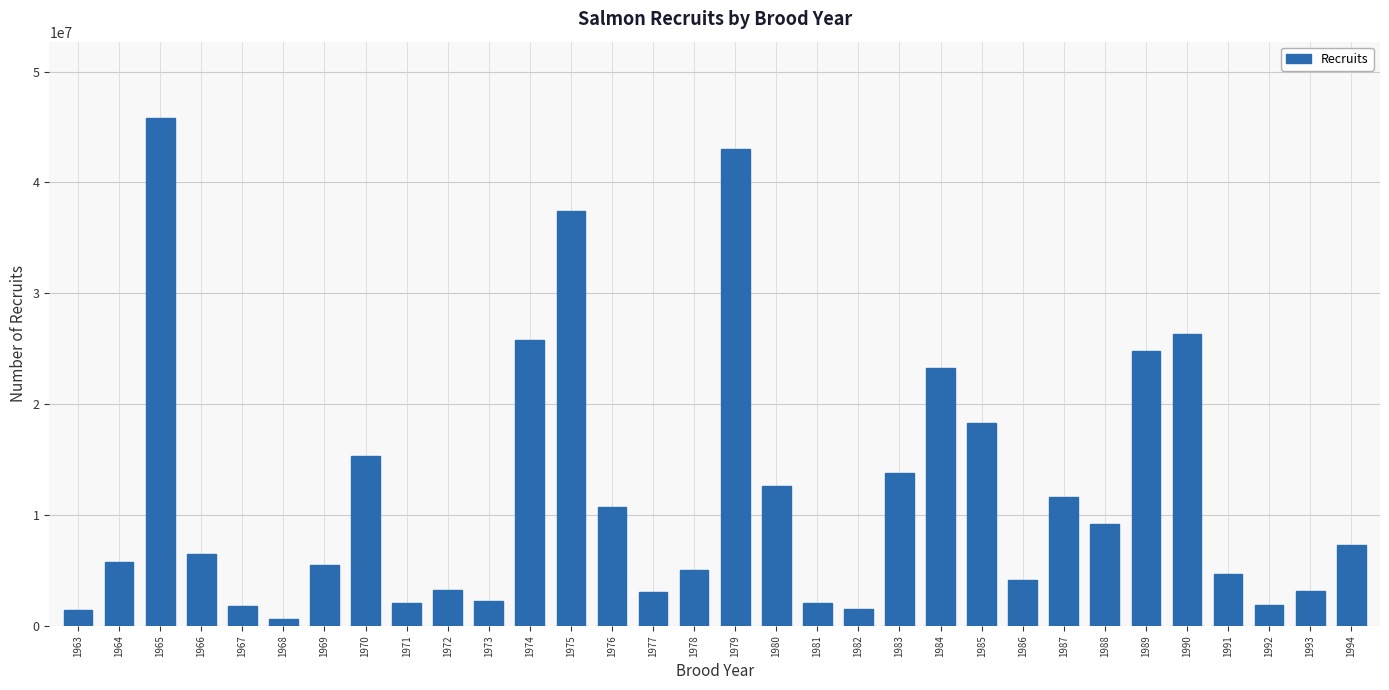

What is the value of the 19th bar from the left?

2048788.6